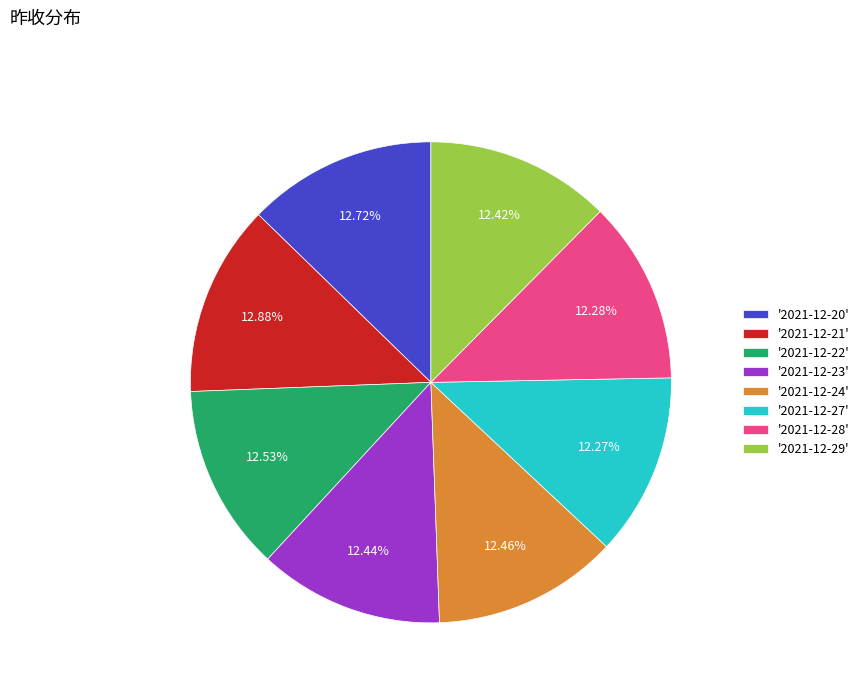

Count the number of slices in the pie.

8